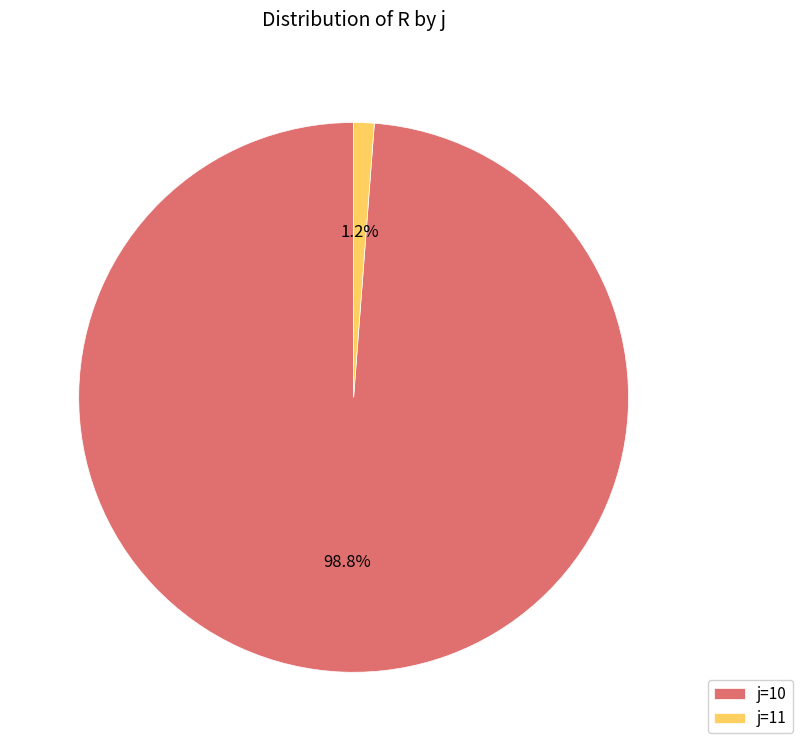

Rank the categories by value from highest to lowest.

j=10, j=11